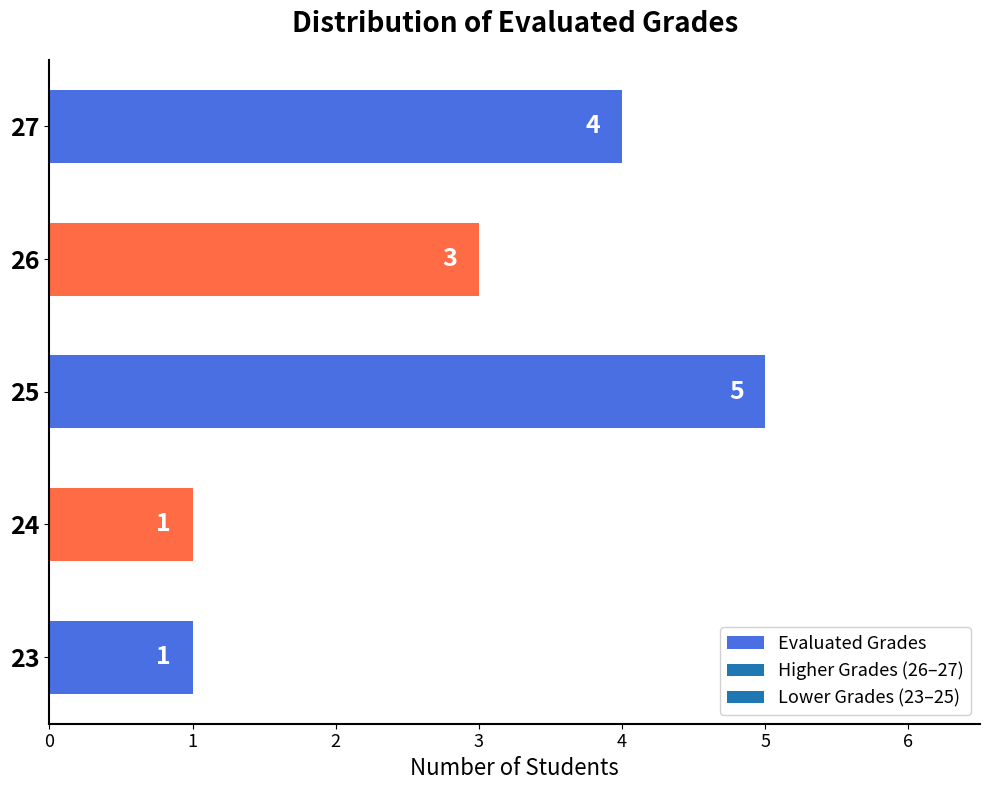

Approximately how many times larger is the value at 27 compared to 24?

4.0